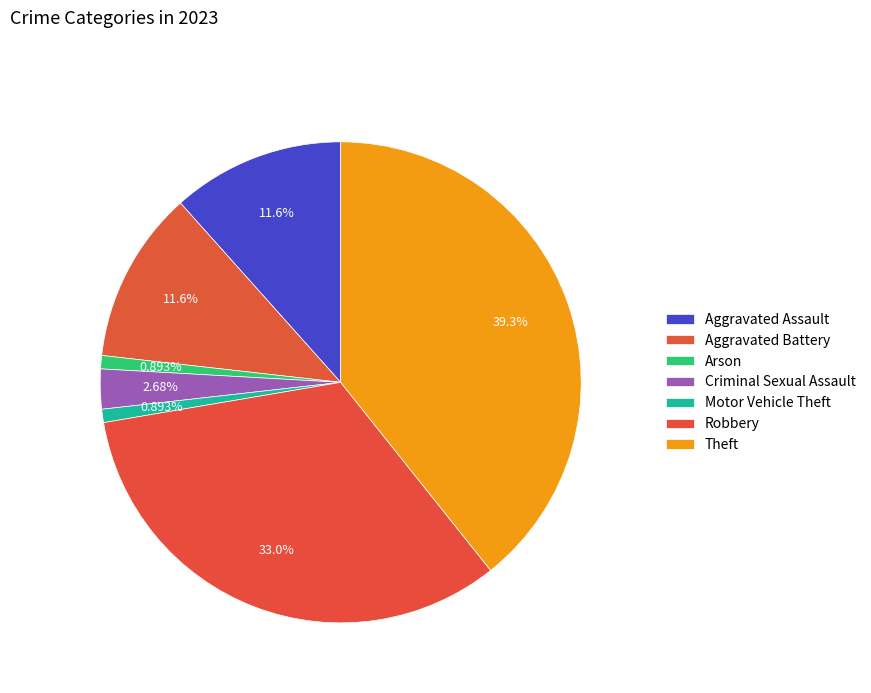

Count the number of slices in the pie.

7